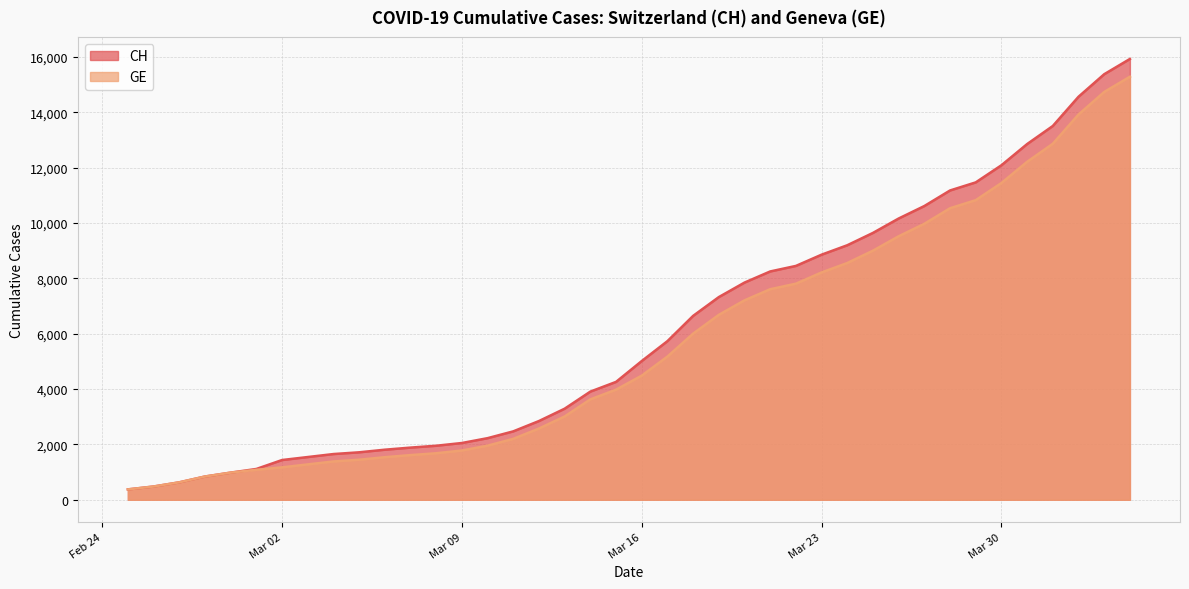

Rank the series by their average value, from lowest to highest.

GE, CH